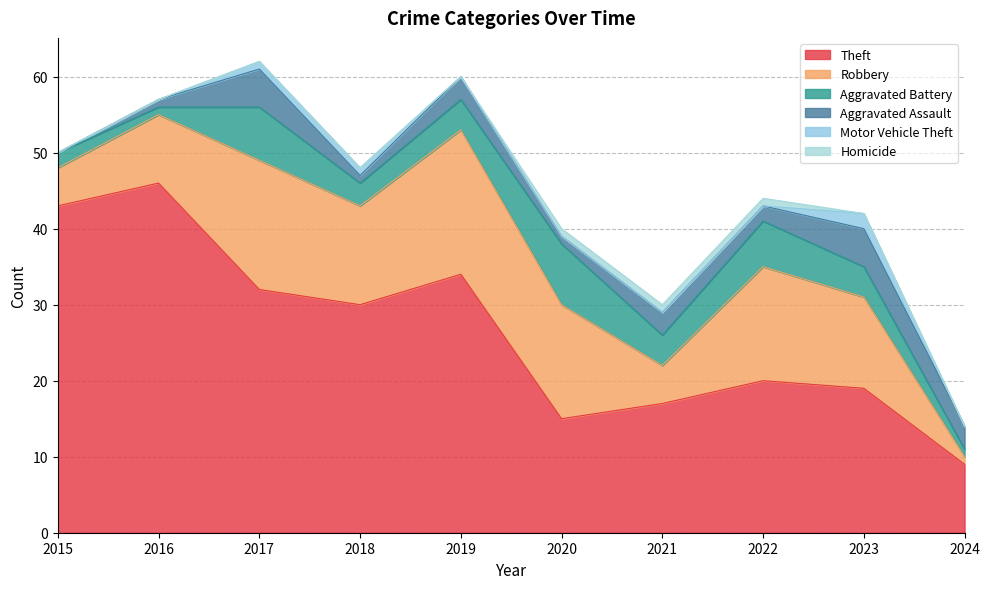

True or false: Theft and Aggravated Assault intersect in this chart.

False